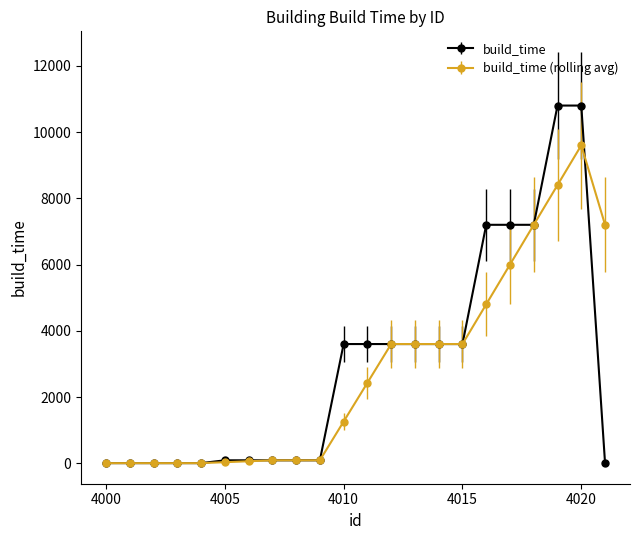

What is the value of the build_time point at the 12th from the left?

3600.0